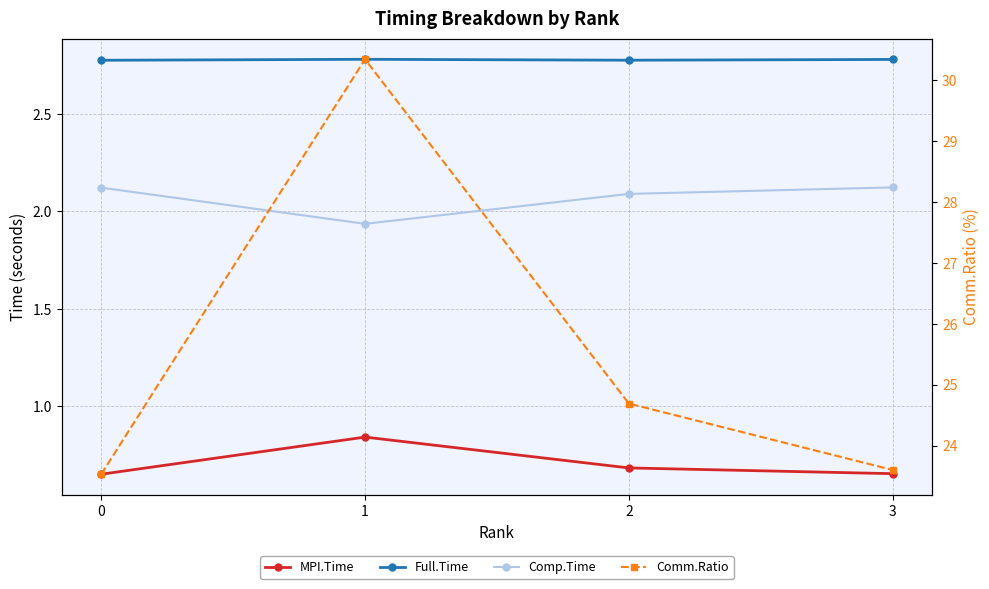

True or false: MPI.Time and Comp.Time intersect in this chart.

False